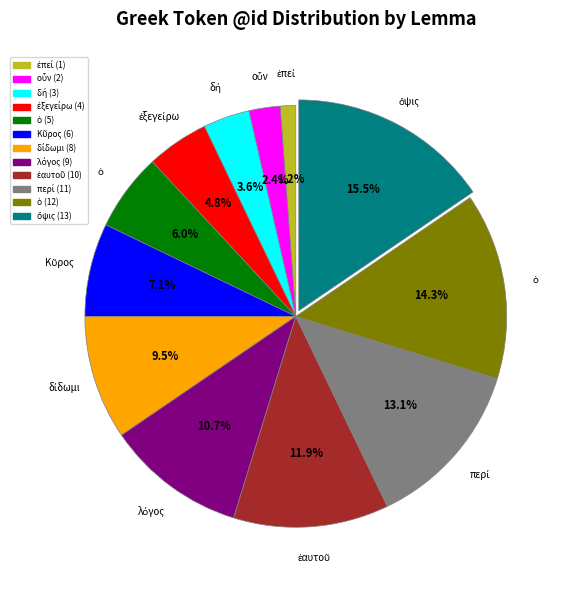

Is there a majority slice in this chart?

No